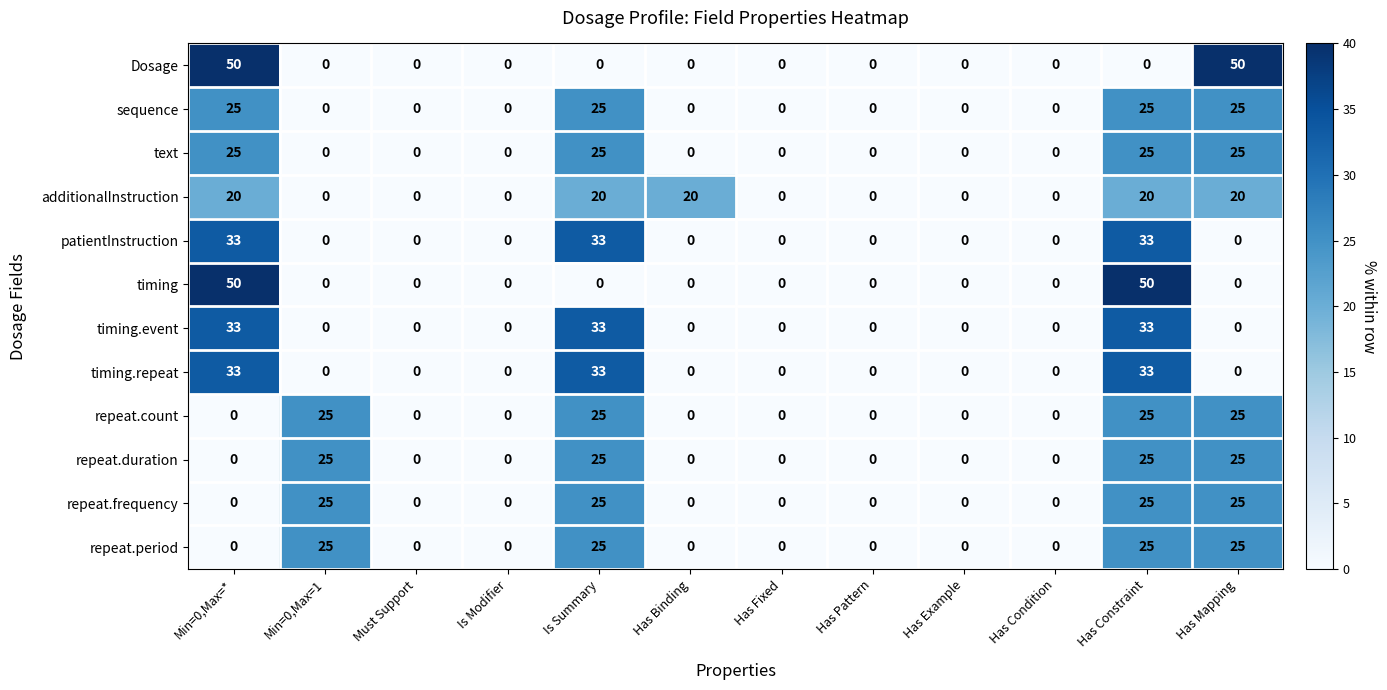

Count the text values in the range 0 to 25.

12